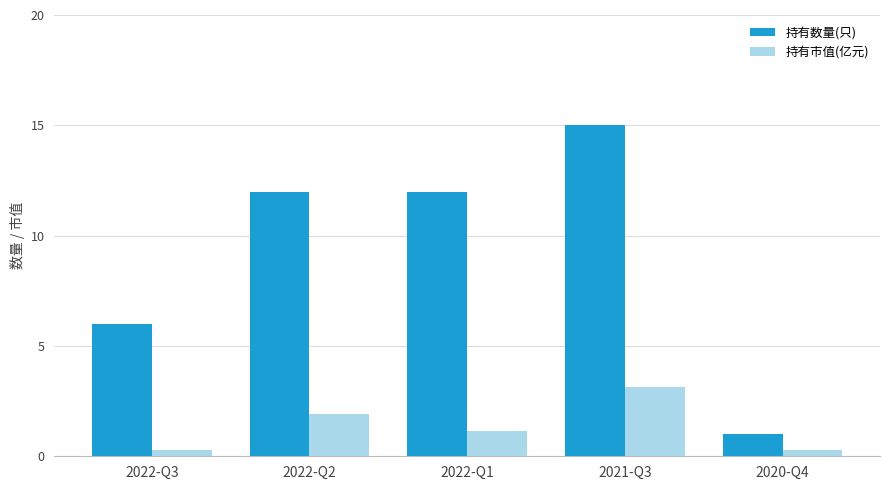

Are the bars grouped side by side (vs. stacked)?

Yes